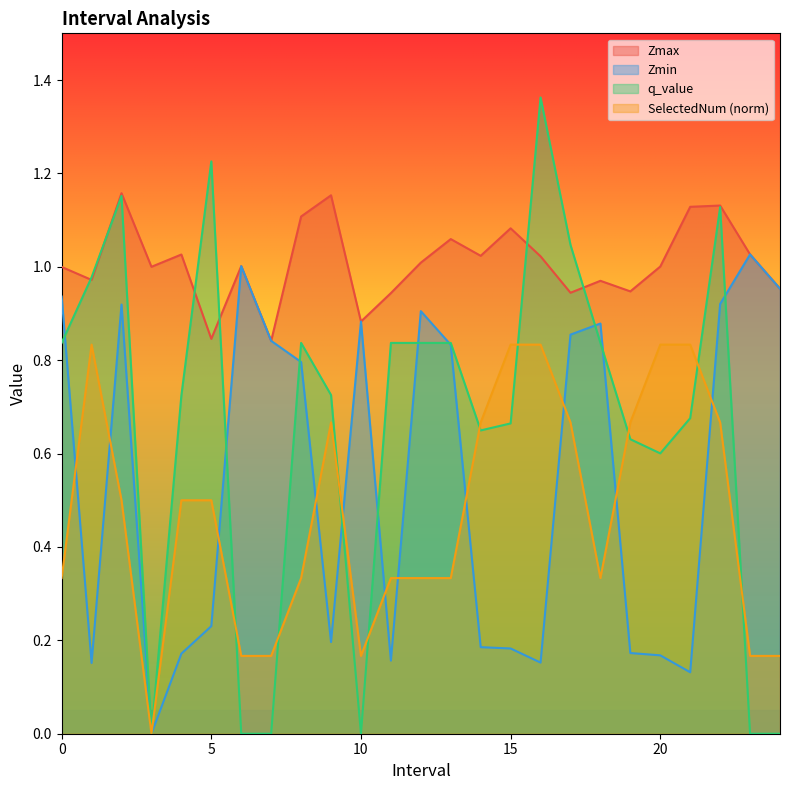

Does the chart display data point markers on the line(s)?

No